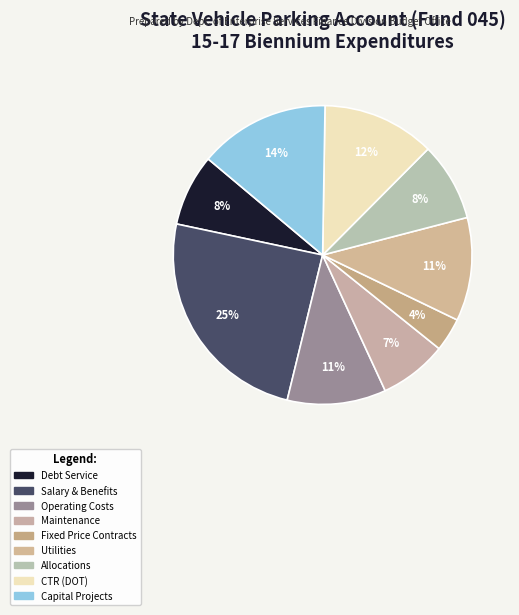

Count the number of slices in the pie.

9